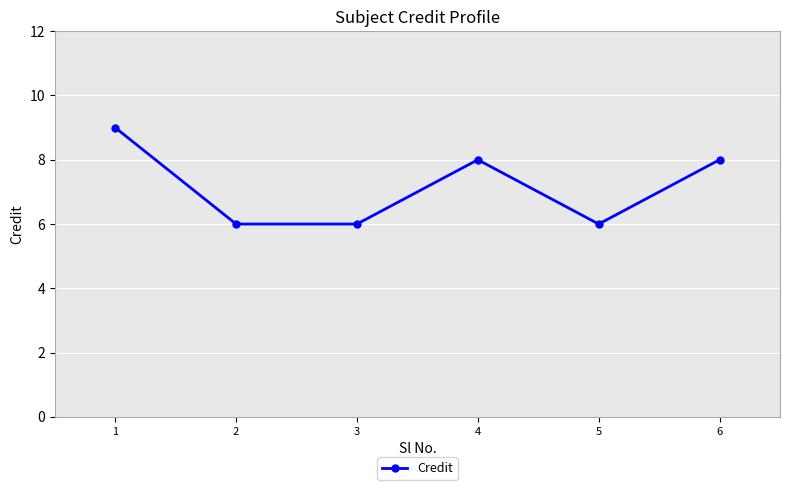

At which category does the chart reach its peak across all series?

1